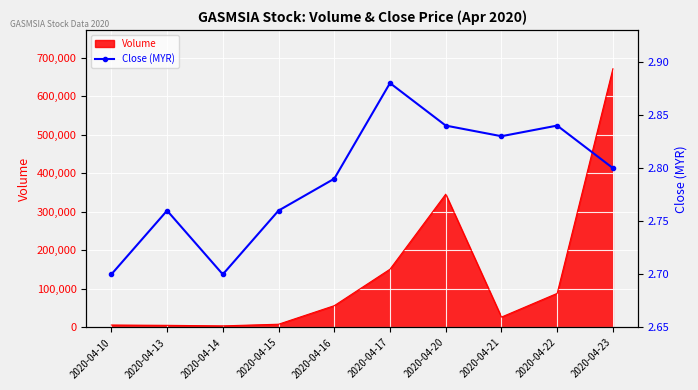

What is the change in value from 2020-04-14 to 2020-04-21?

+0.1